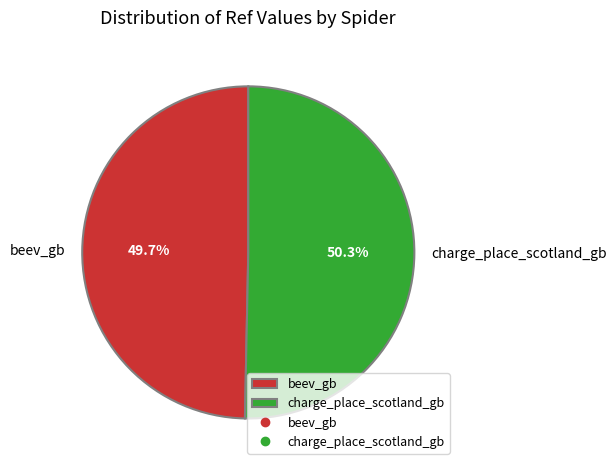

Combined, what portion of the pie is beev_gb and charge_place_scotland_gb?

100.0%